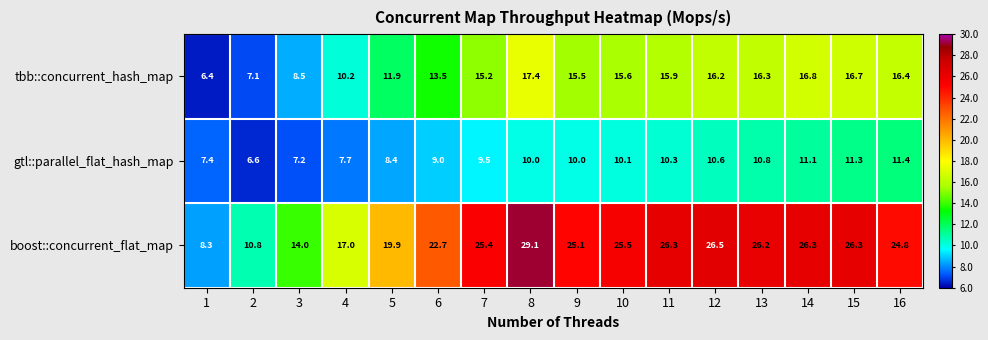

Which series has the largest total across all categories?

boost::concurrent_flat_map